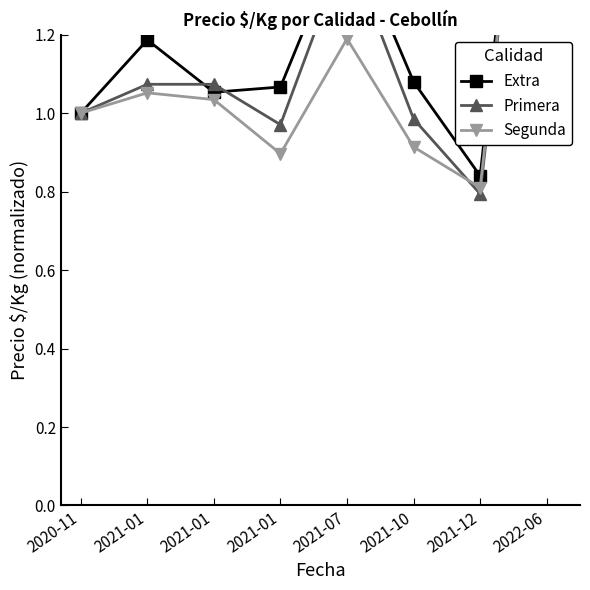

How many lines are shown in the chart?

3